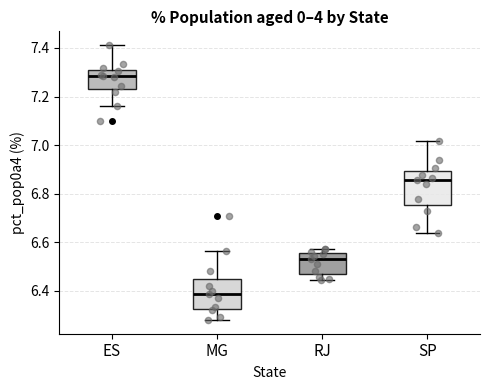

Reading left to right, read every box against the y-axis: the position of its median line, the range the box covers, and the ends of its whiskers. The values are not printed on the chart, so give them approximately, as read against the axis.

ES: median 7.28, box 7.24 to 7.32, whiskers 7.16 to 7.42
MG: median 6.38, box 6.32 to 6.44, whiskers 6.28 to 6.56
RJ: median 6.54, box 6.46 to 6.56, whiskers 6.44 to 6.58
SP: median 6.86, box 6.76 to 6.90, whiskers 6.64 to 7.02